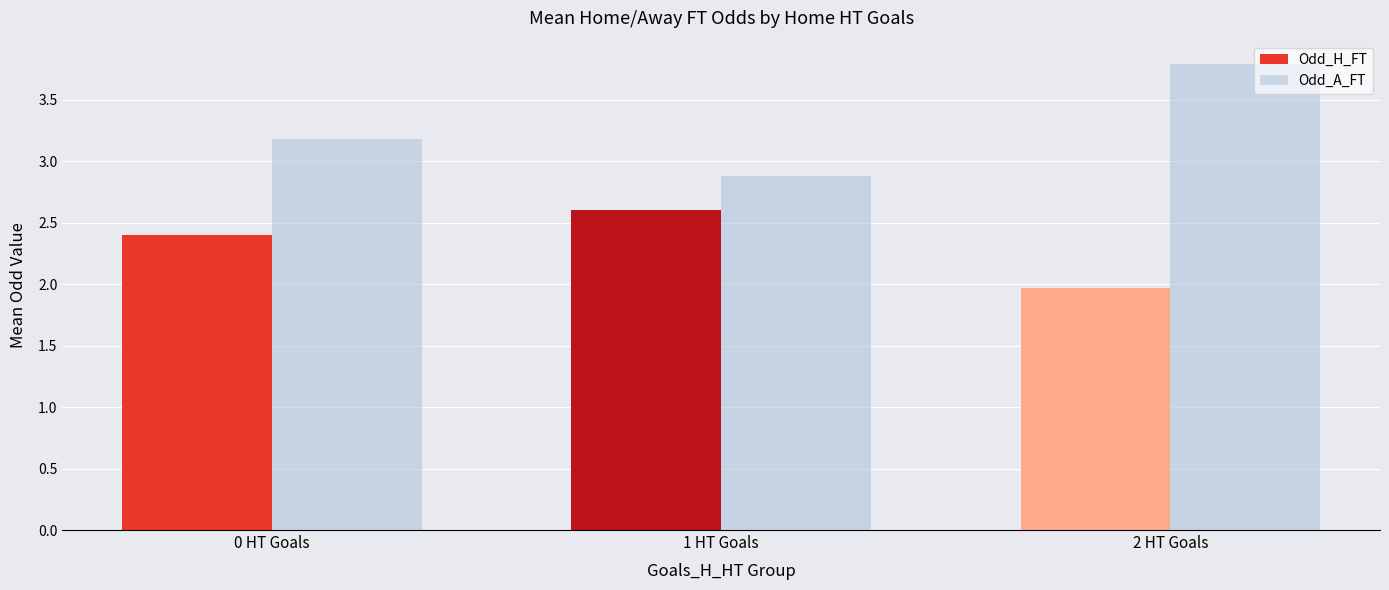

What is the label of the 1st bar from the right?

2 HT Goals